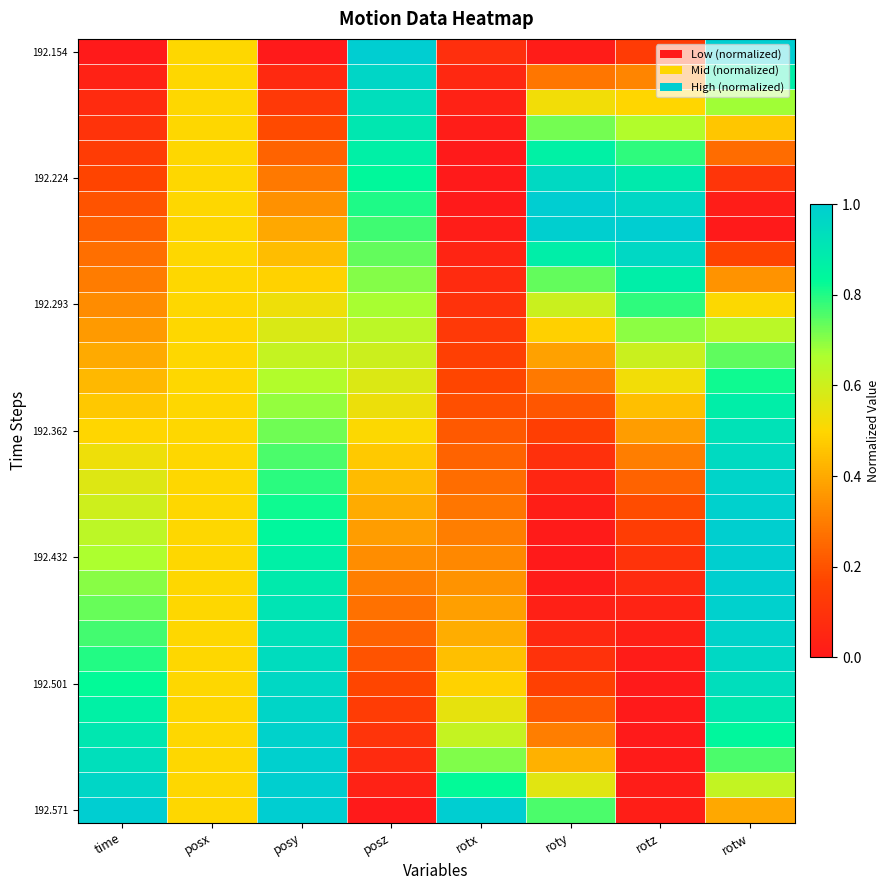

Count the number of categories in the chart.

8